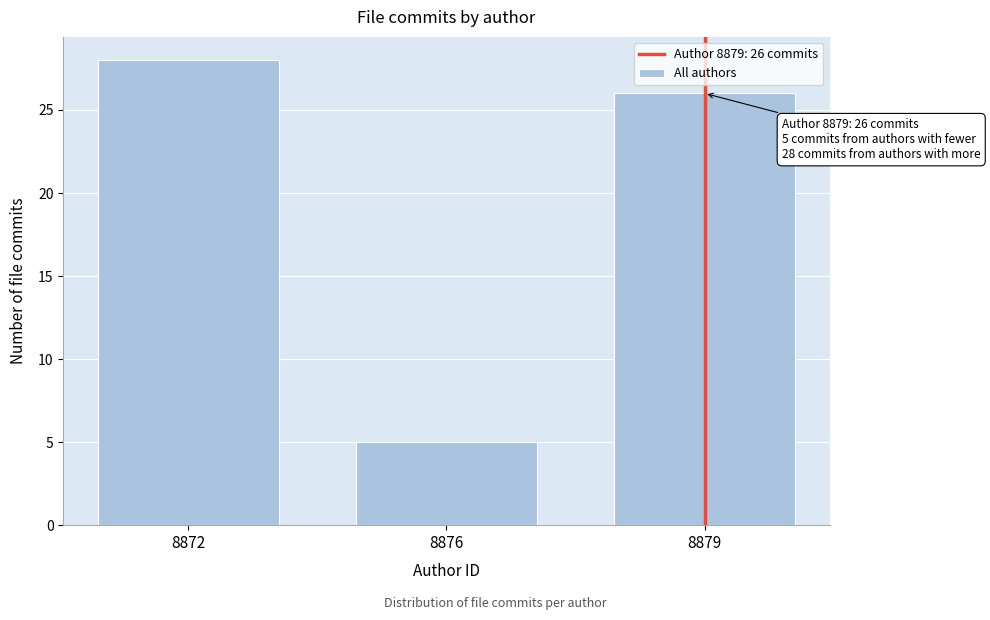

Reading left to right, extract all data points from this chart.

28	5	26